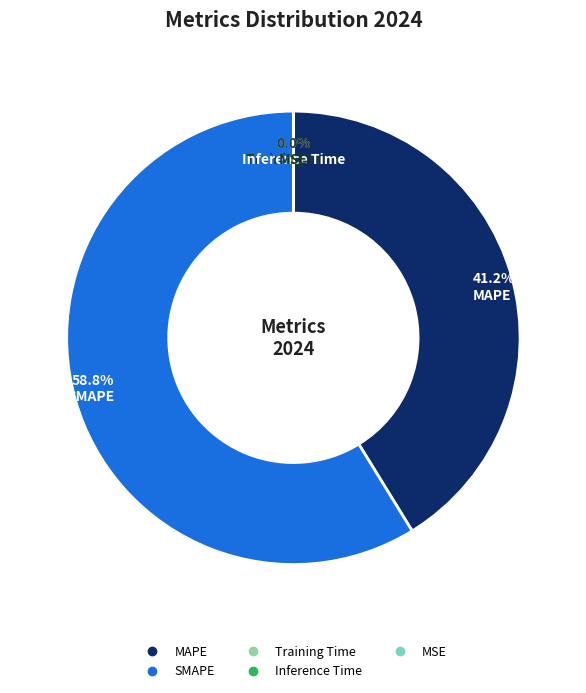

Between SMAPE and Training Time, which is larger?

SMAPE